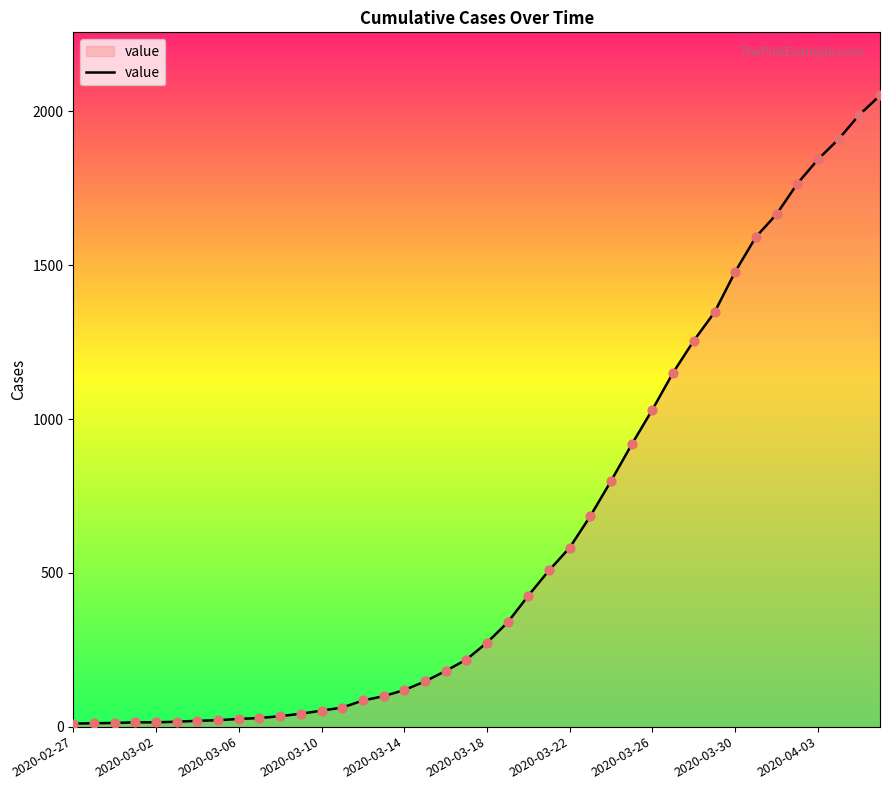

What is the greatest value displayed?

2052